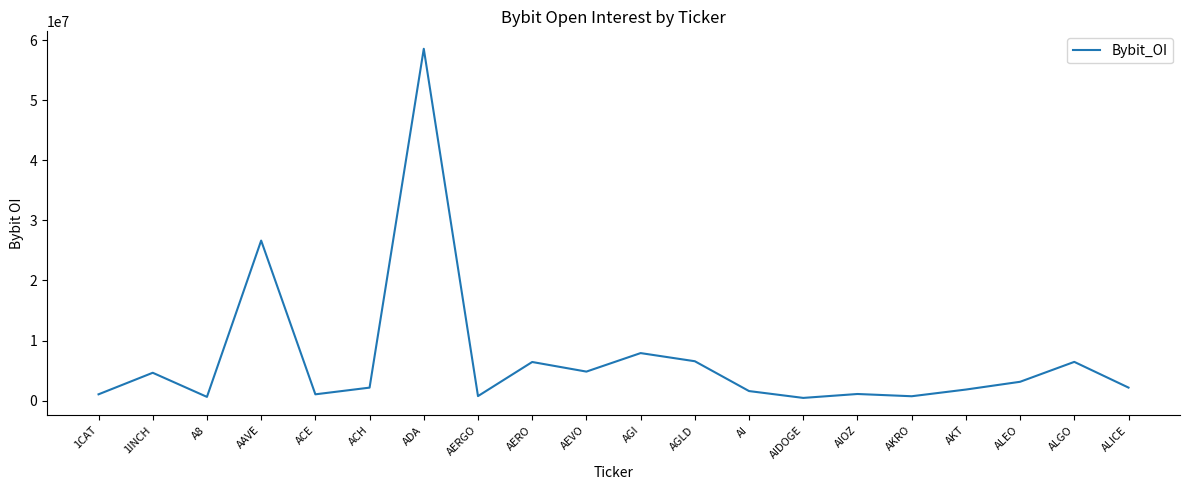

Which has a higher value, AGLD or ACE?

AGLD